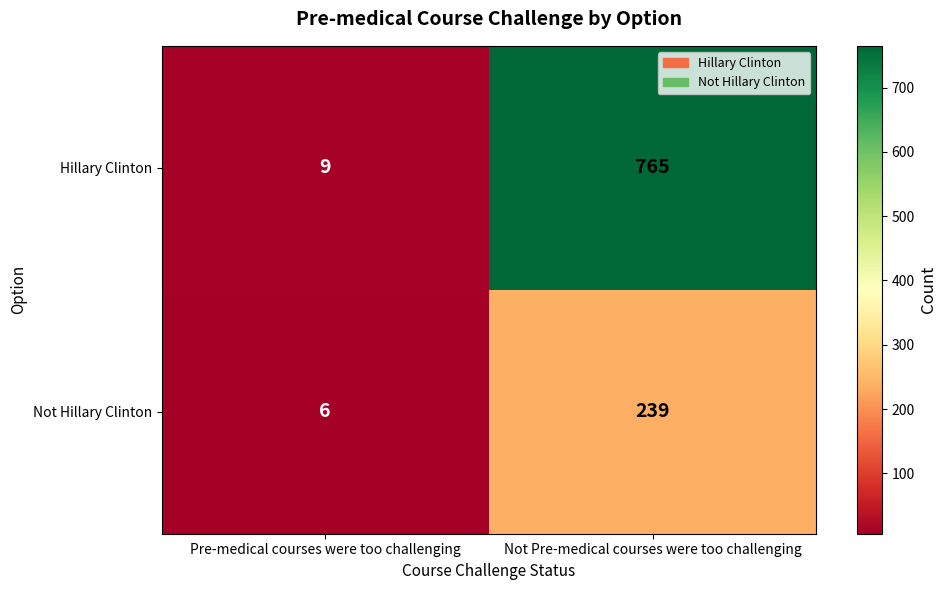

What is the sum of the Hillary Clinton values at Not Pre-medical courses were too challenging and Pre-medical courses were too challenging?

774